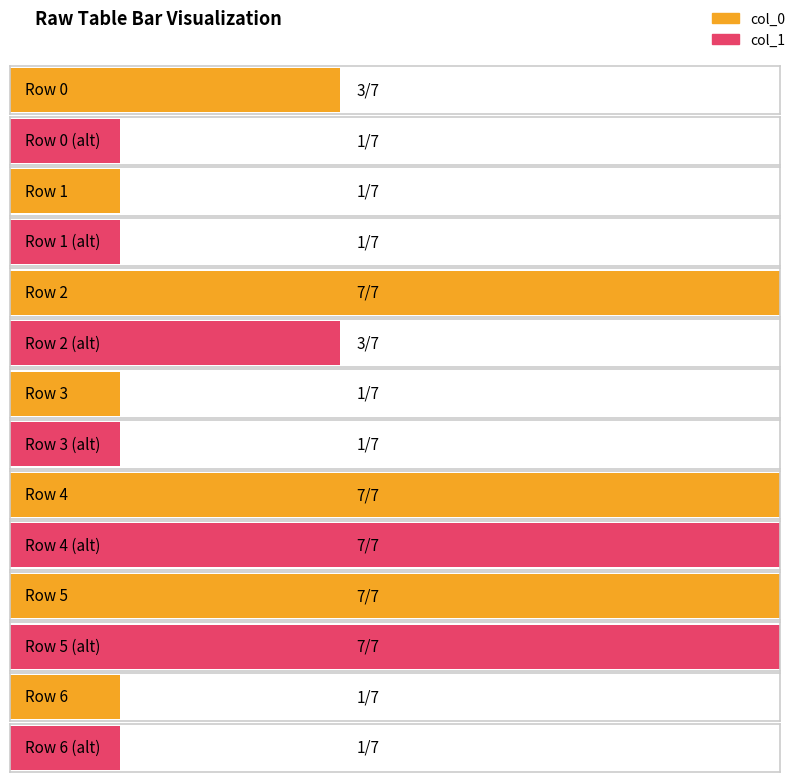

What is the approximate value of col_0 at Row 4?

7